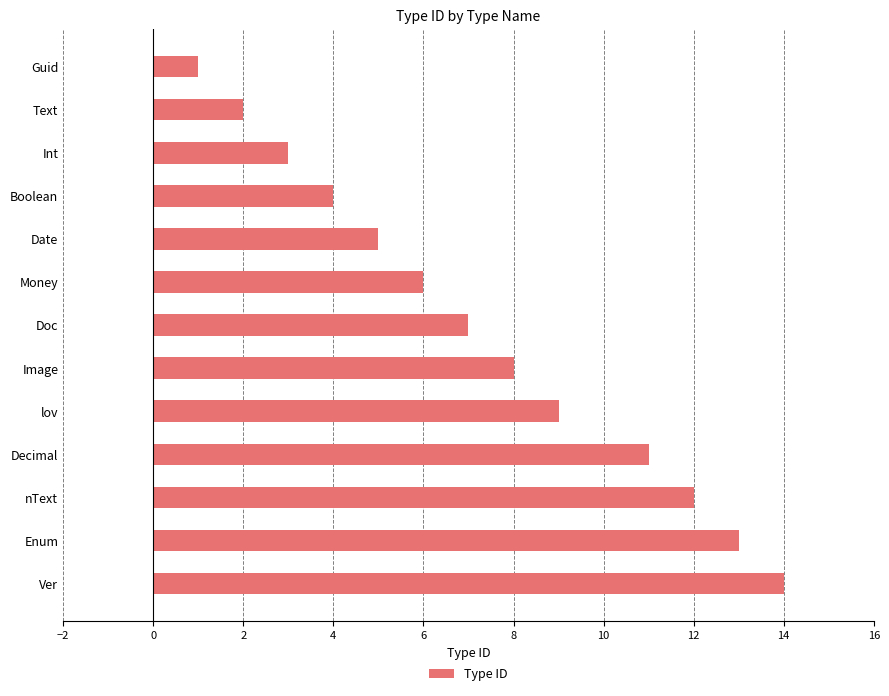

What is the maximum value shown in the chart?

14